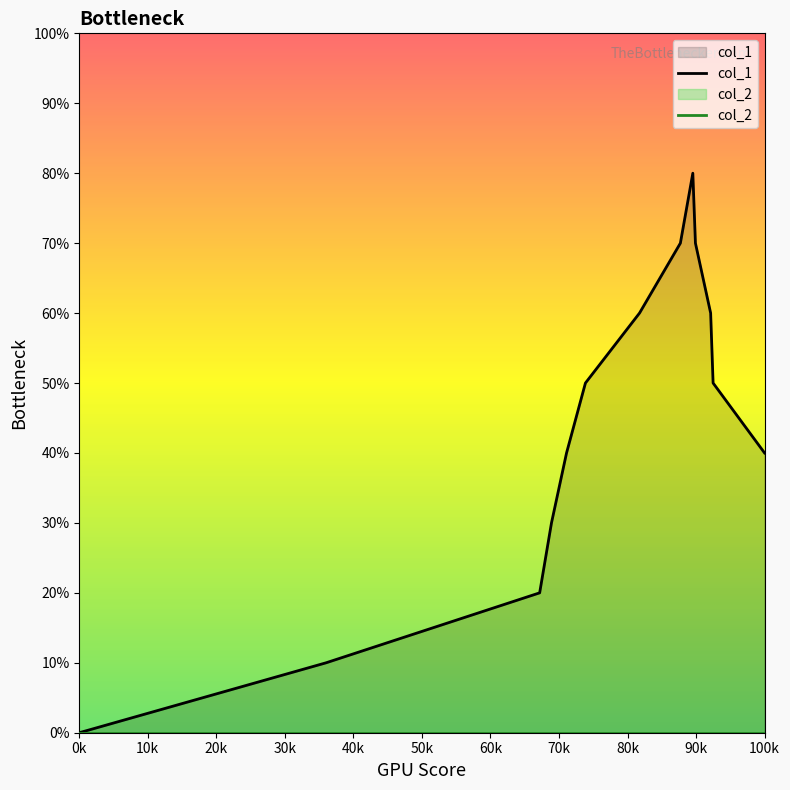

Does the chart display data point markers on the line(s)?

No